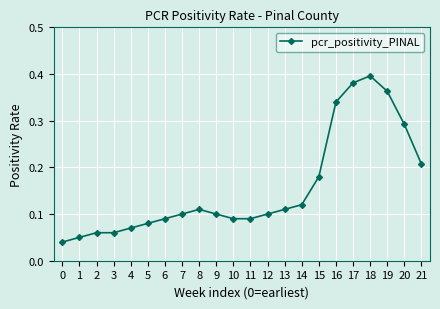

What is the sum of all values?

3.4